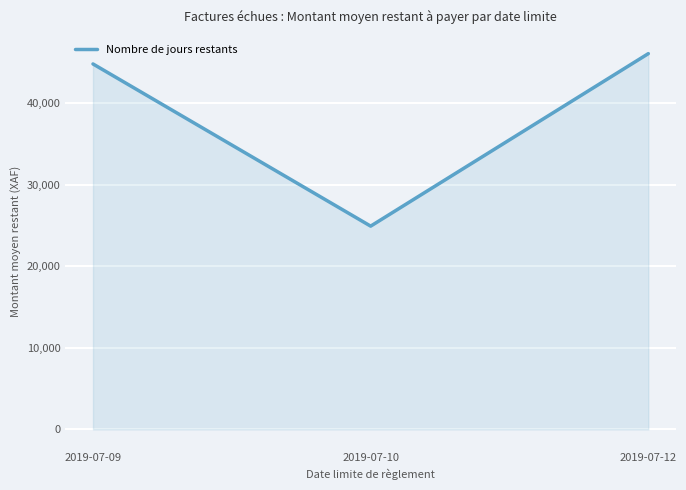

What is the greatest value displayed?

46114.3